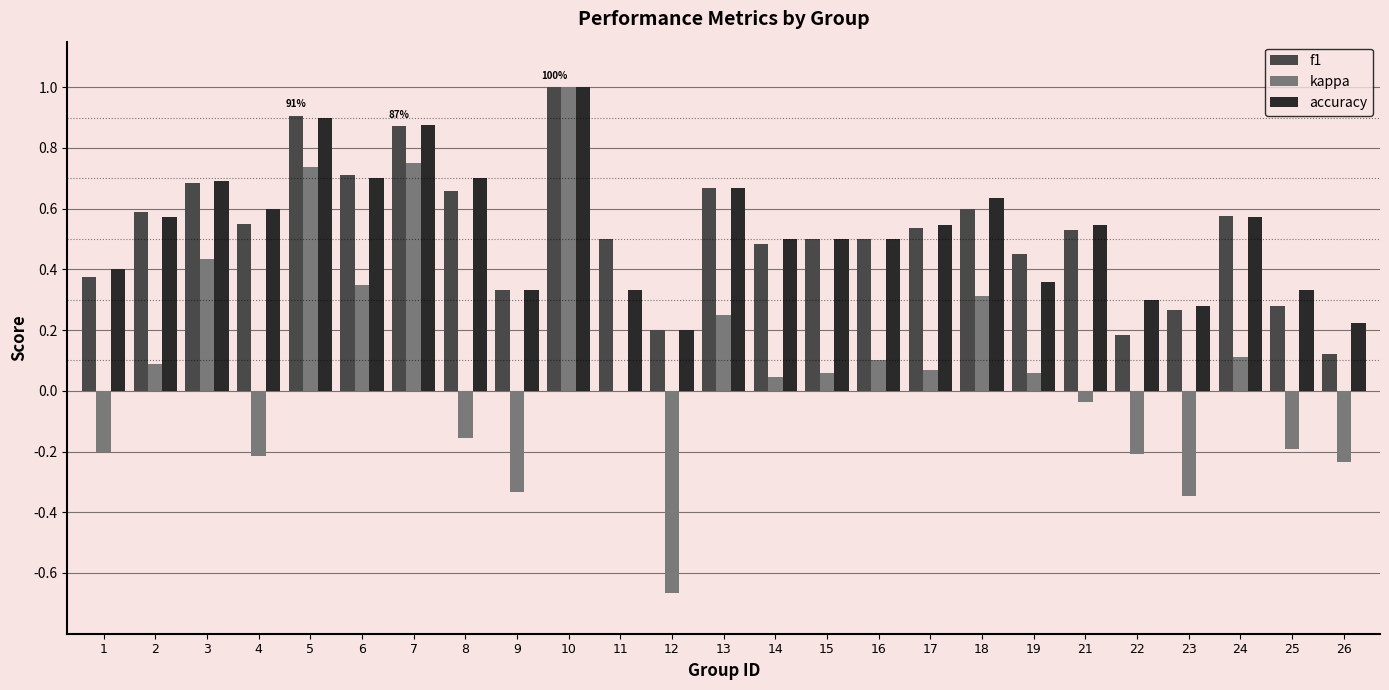

At which label does accuracy reach its peak?

10